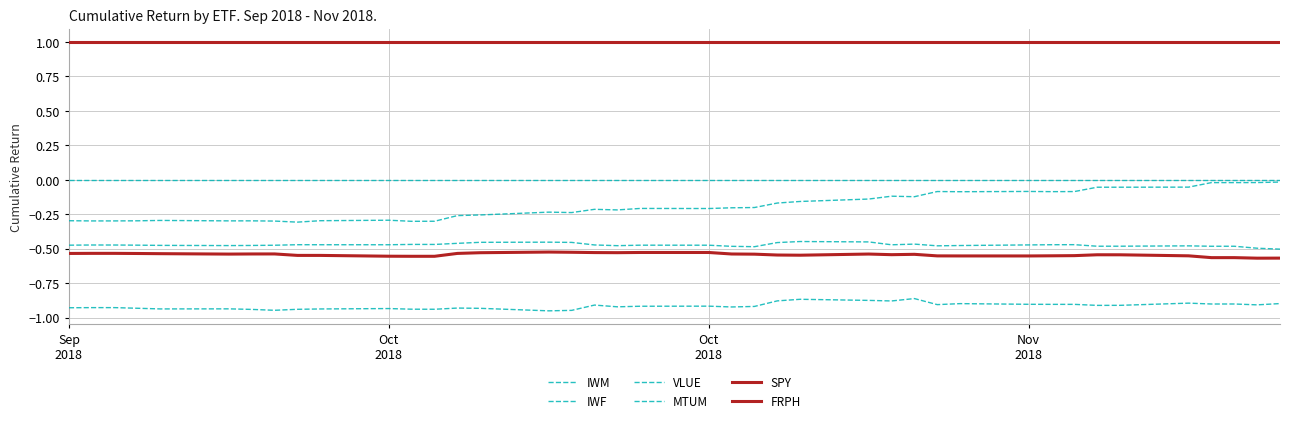

True or false: MTUM and VLUE intersect in this chart.

False